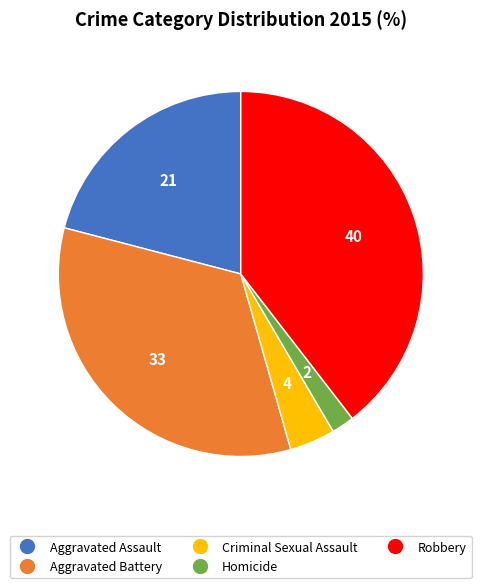

Is there any slice that represents more than half of the pie?

No